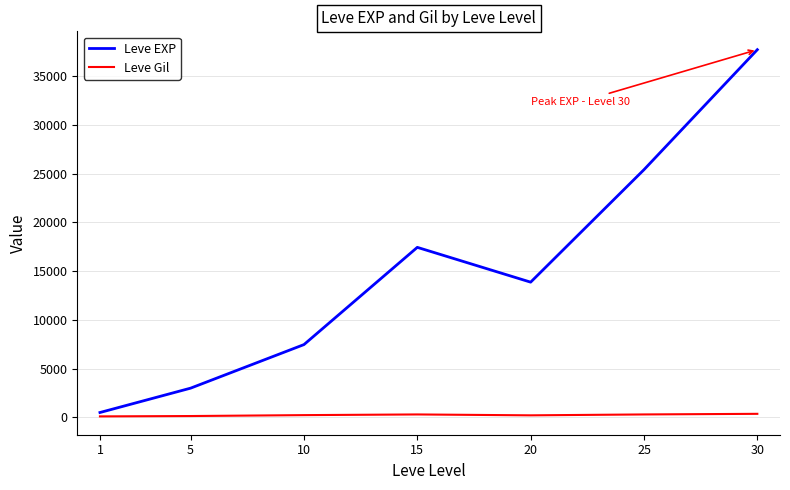

At which category is the sum across all series the highest?

30